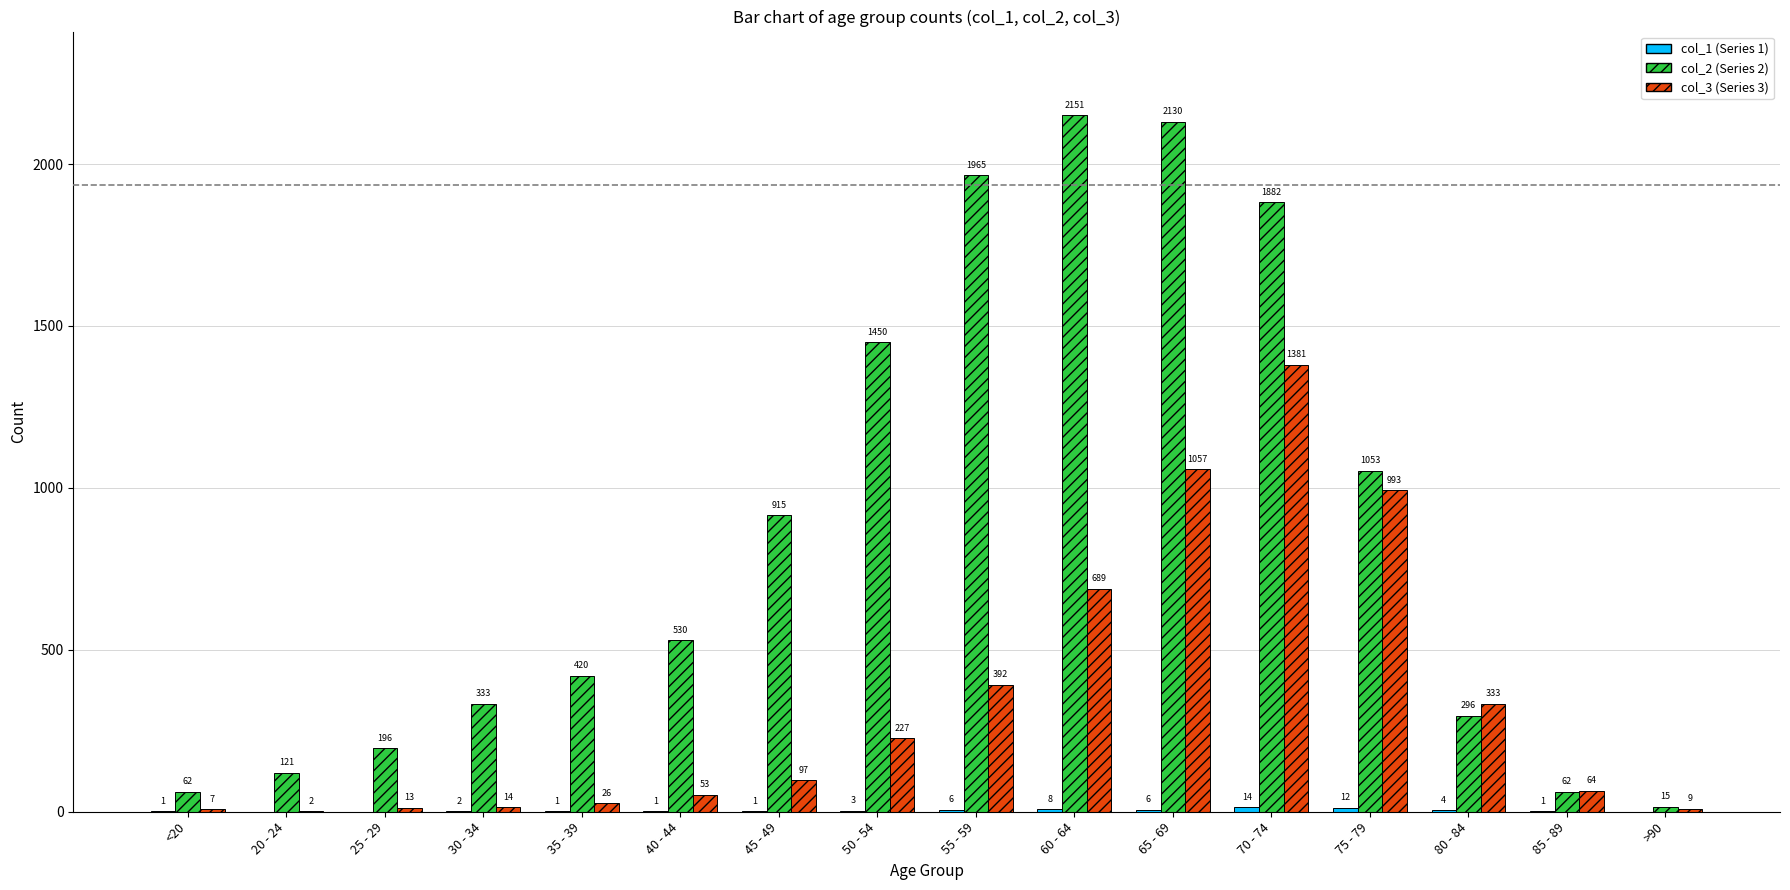

What is the total value across all series at 75 - 79?

2058